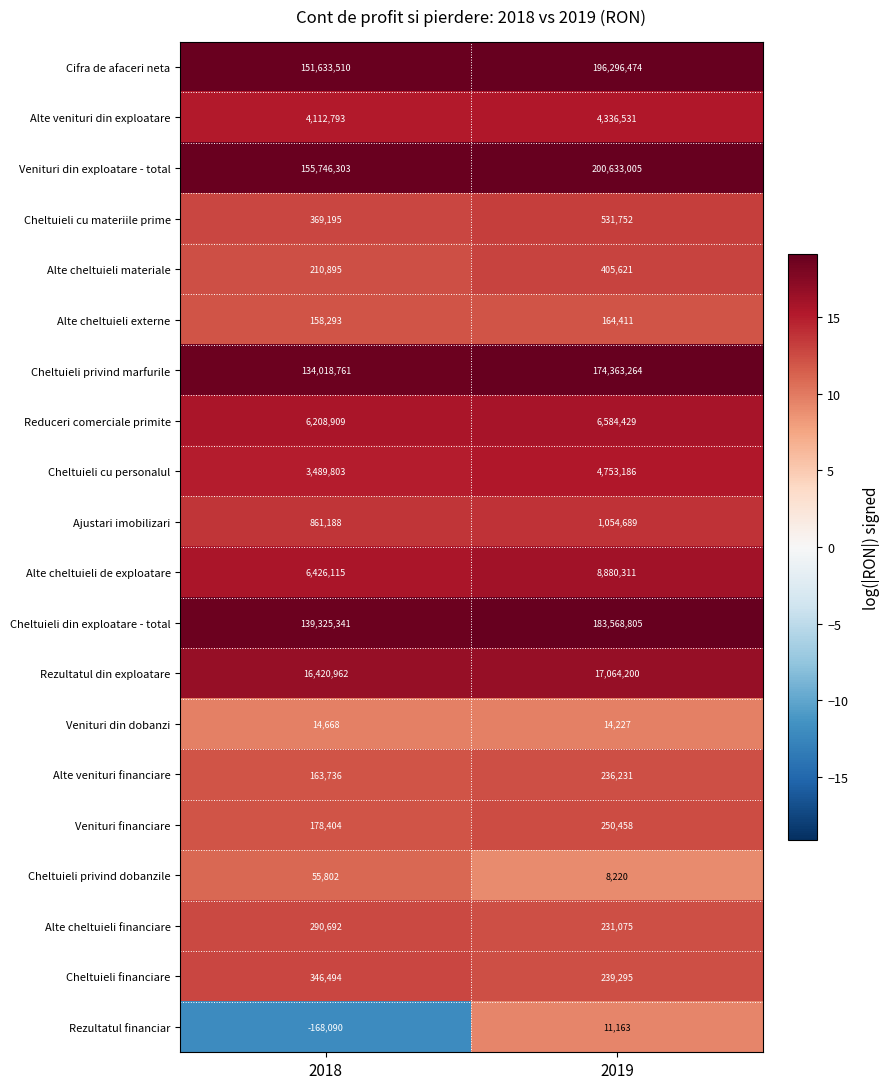

List the labels in order of Alte venituri financiare value, smallest first.

2018, 2019